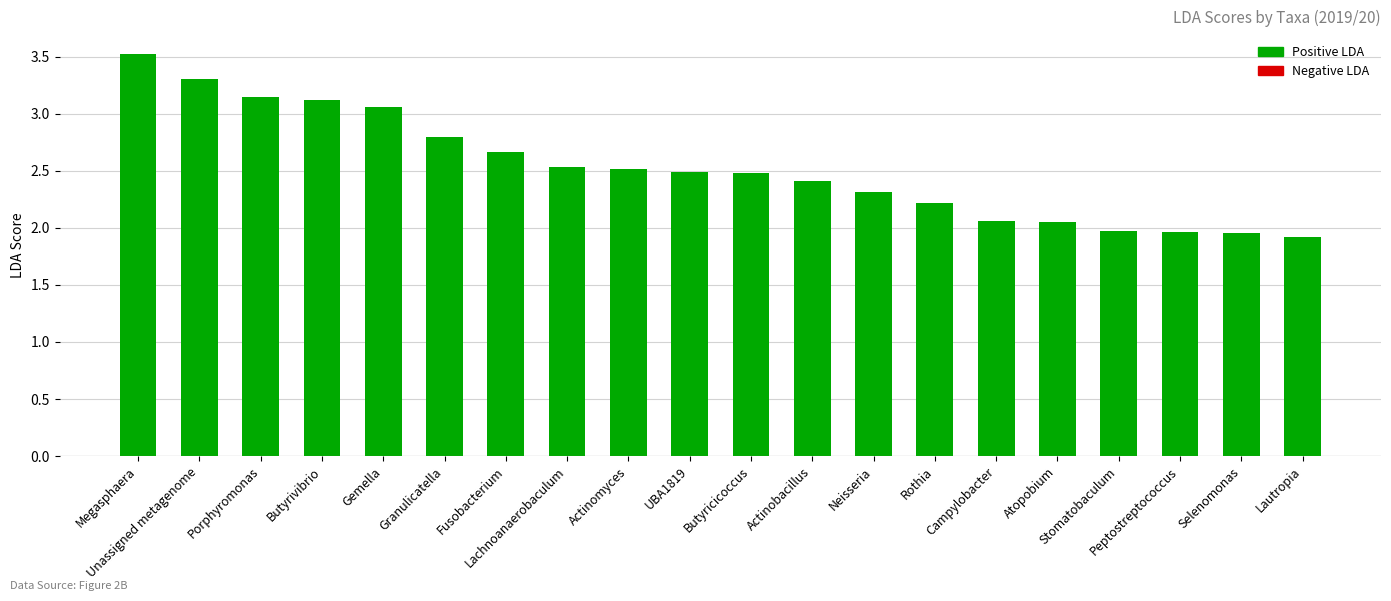

Which category has the lowest value across all series?

Lautropia